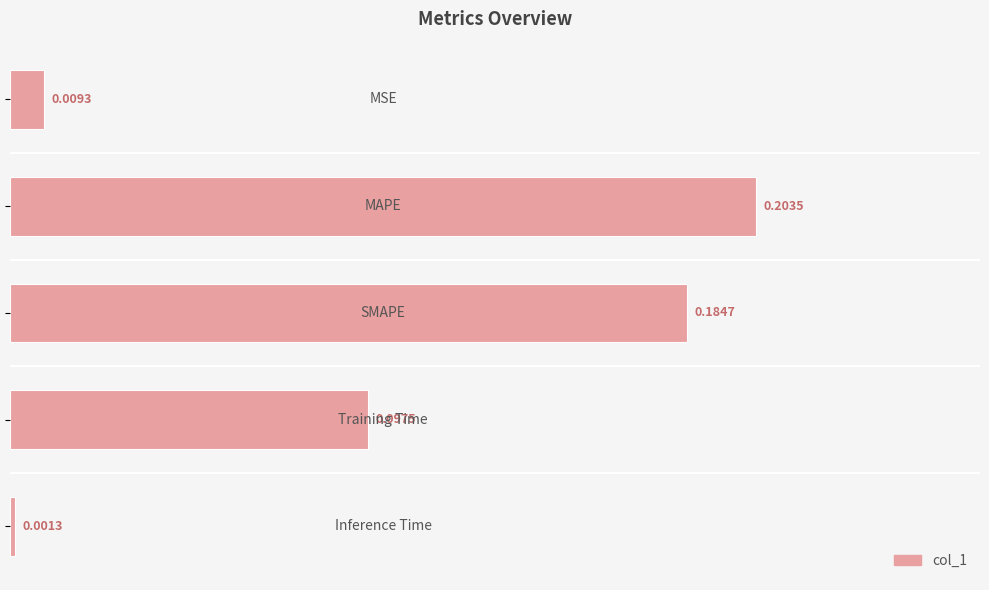

How many series are shown in this chart?

1